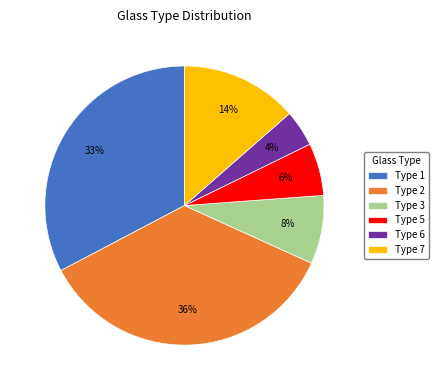

Count the number of slices in the pie.

6